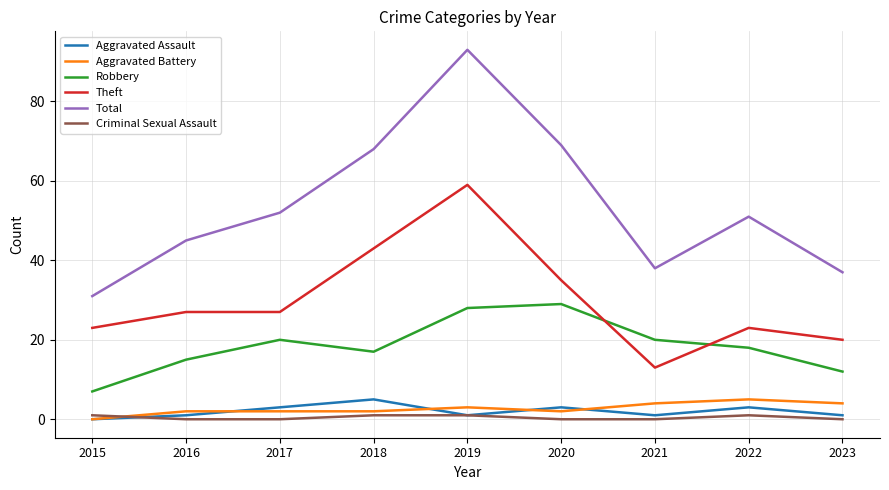

Which series has the widest spread of values?

Total